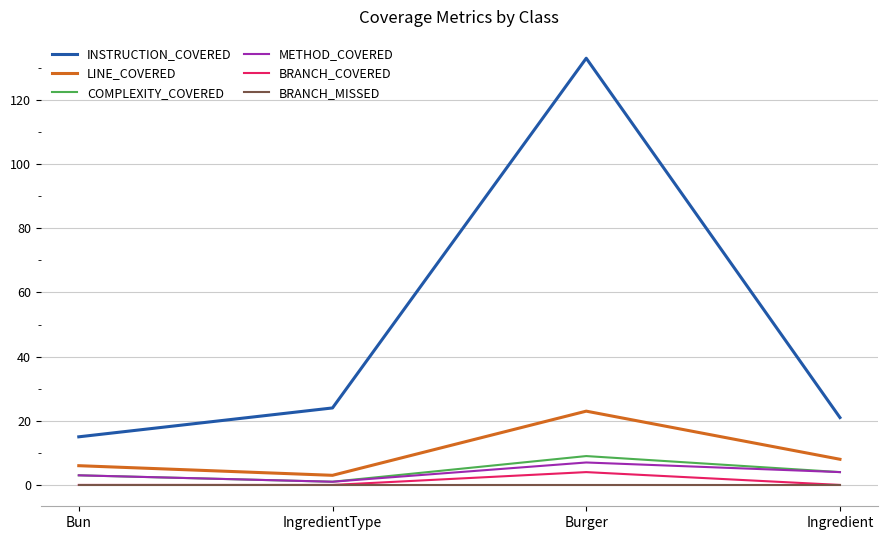

Which series has the widest spread of values?

INSTRUCTION_COVERED